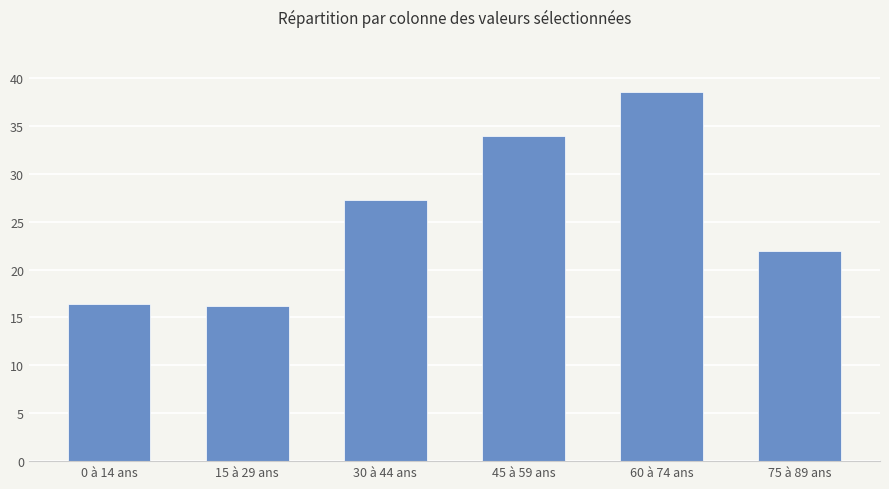

What is the label of the 6th bar from the right?

0 à 14 ans